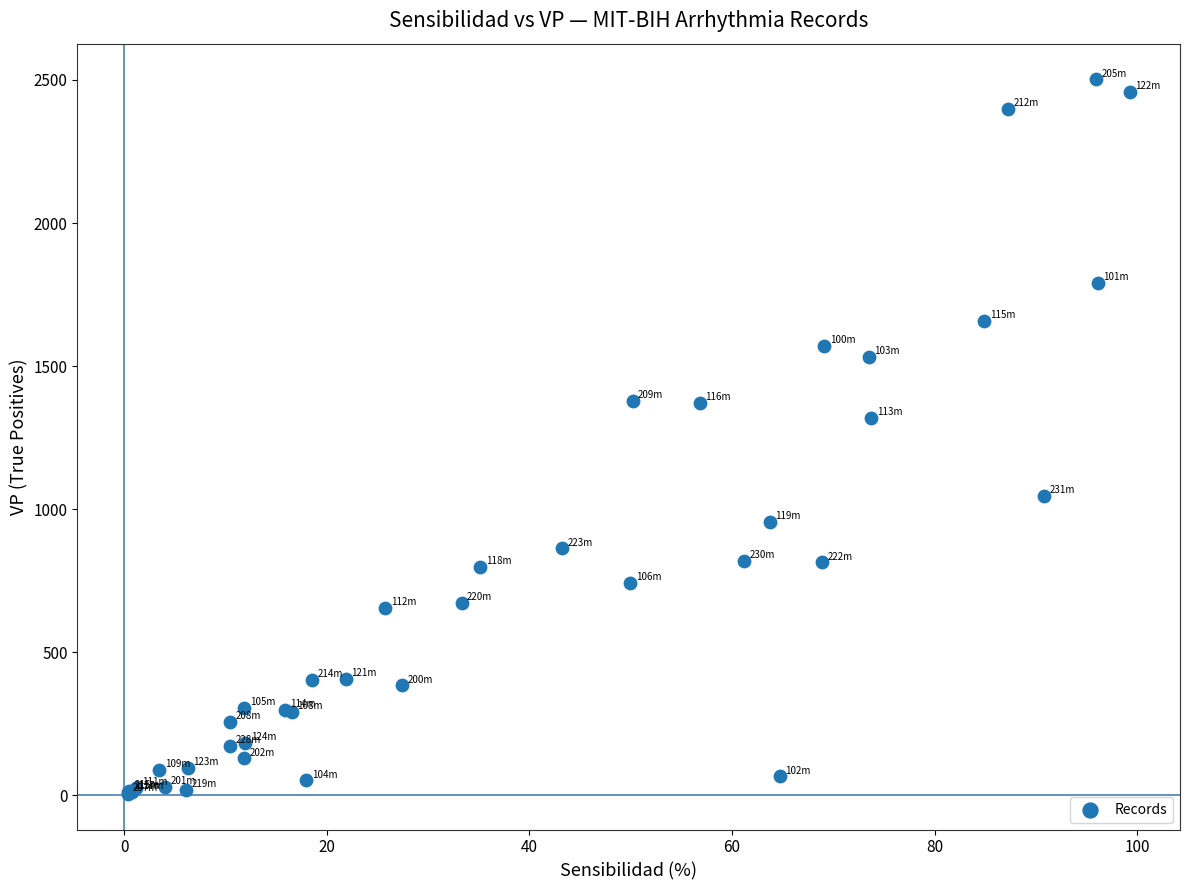

What Y value in the scatter plot is closest to 1253?

1319